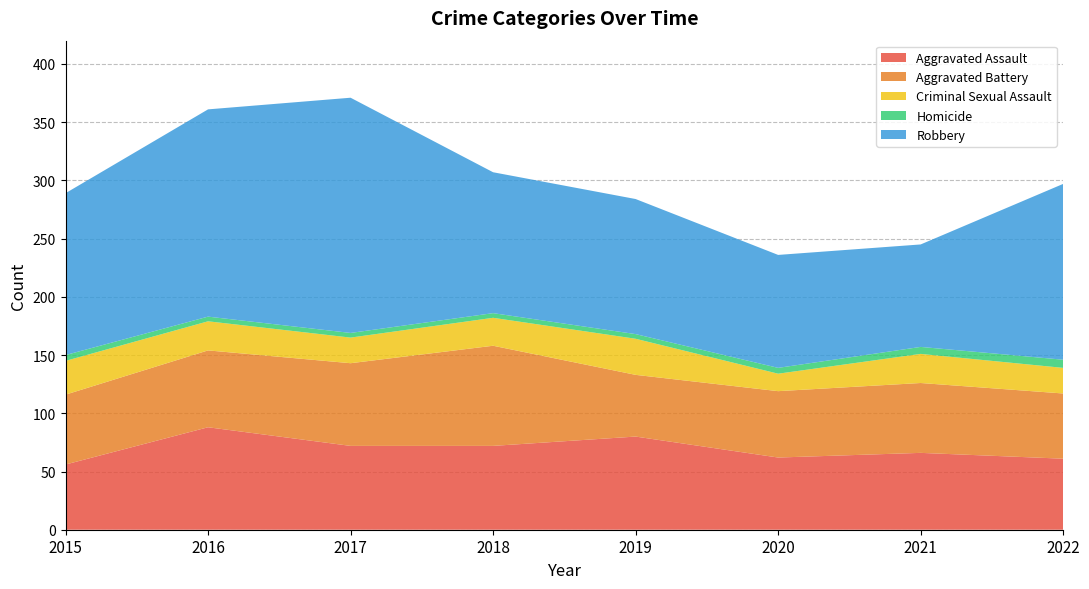

Reading left to right, what are all the values shown in this chart?

Aggravated Assault: 2015=56	2016=88	2017=72	2018=72	2019=80	2020=62	2021=66	2022=61
Aggravated Battery: 2015=60	2016=66	2017=71	2018=86	2019=53	2020=57	2021=60	2022=56
Criminal Sexual Assault: 2015=29	2016=25	2017=22	2018=24	2019=31	2020=15	2021=25	2022=22
Homicide: 2015=5	2016=4	2017=4	2018=4	2019=4	2020=5	2021=6	2022=7
Robbery: 2015=139	2016=178	2017=202	2018=121	2019=116	2020=97	2021=88	2022=151